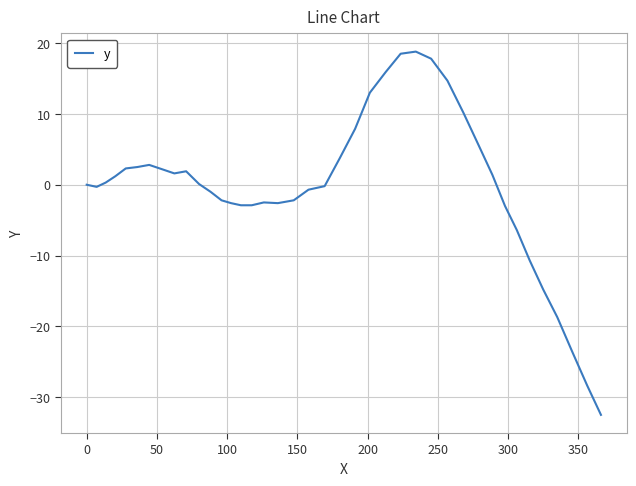

What is the minimum value shown in the chart?

-32.5